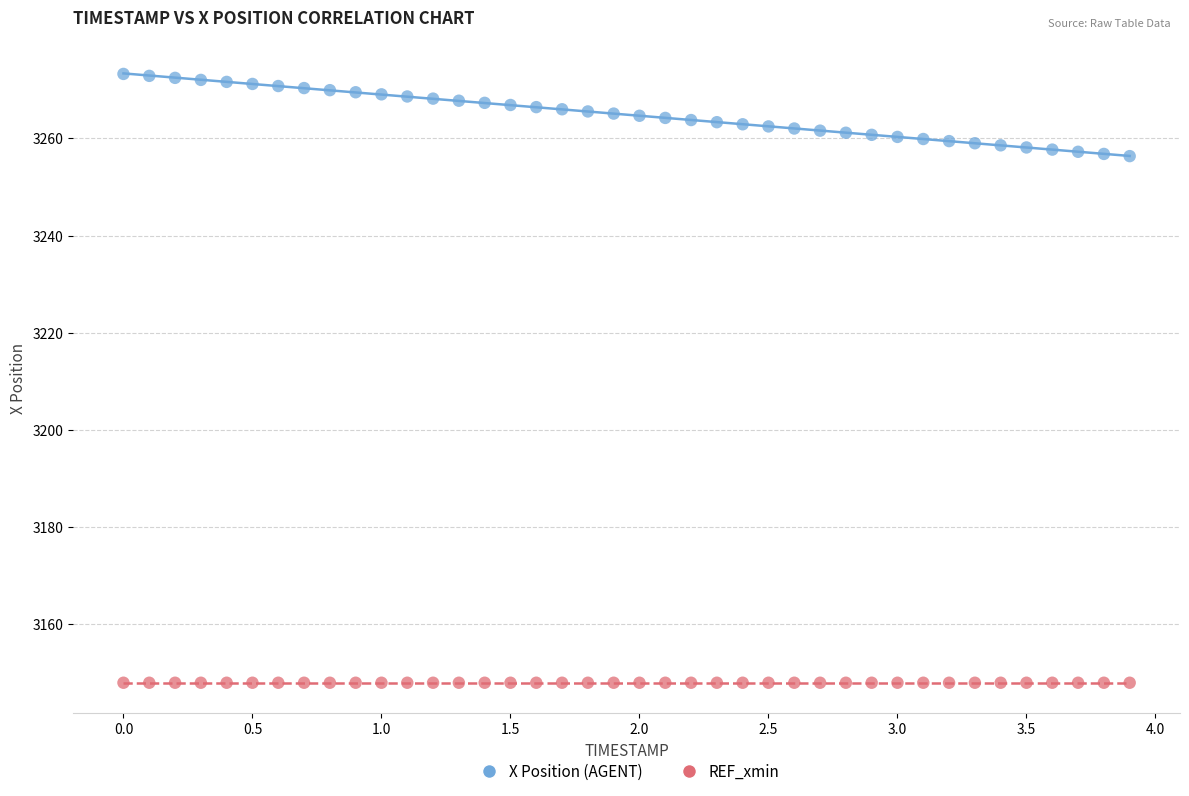

Which series contains the lowest Y value?

REF_xmin